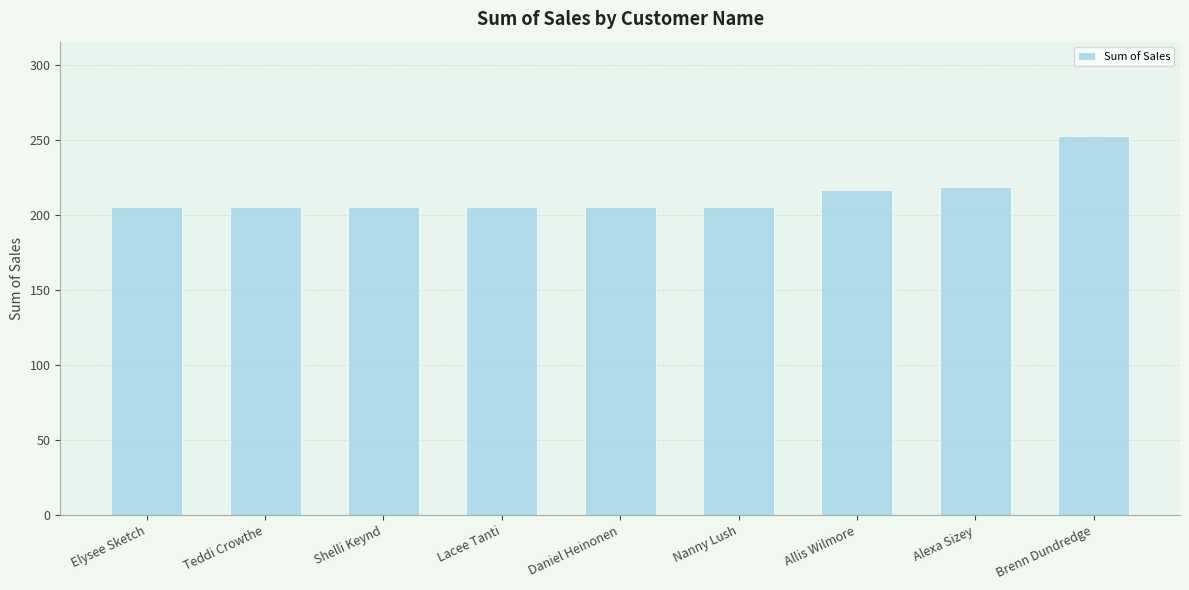

What is the sum of all values?

1917.2